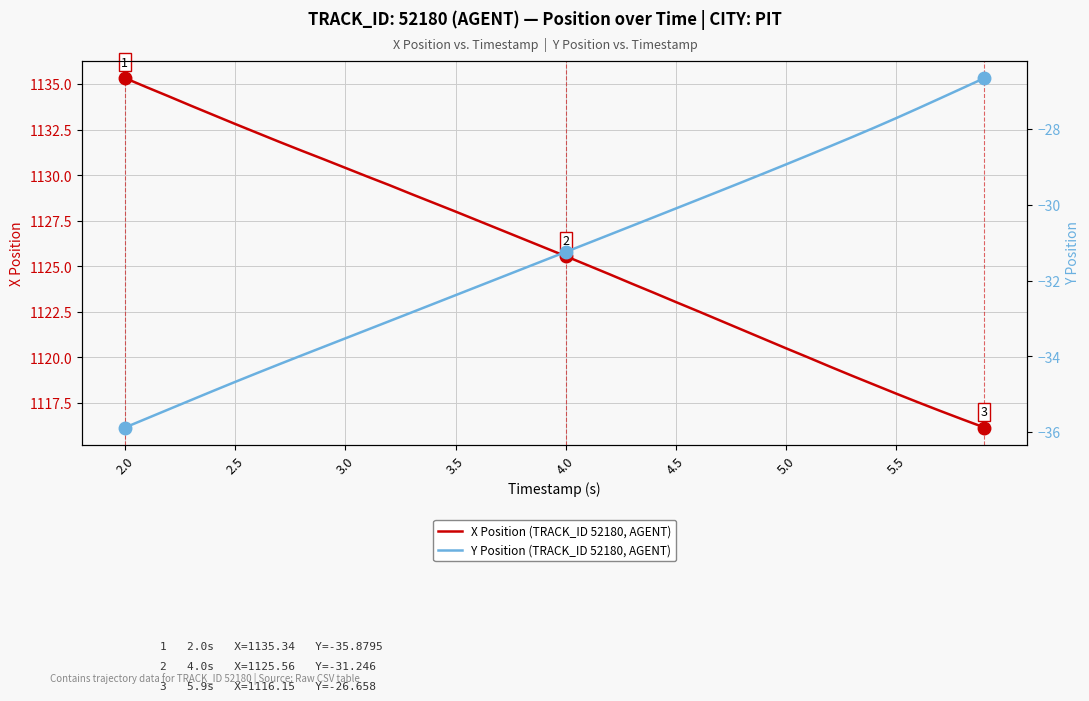

What is the lowest value of the X Position (TRACK_ID 52180, AGENT) series?

1116.2